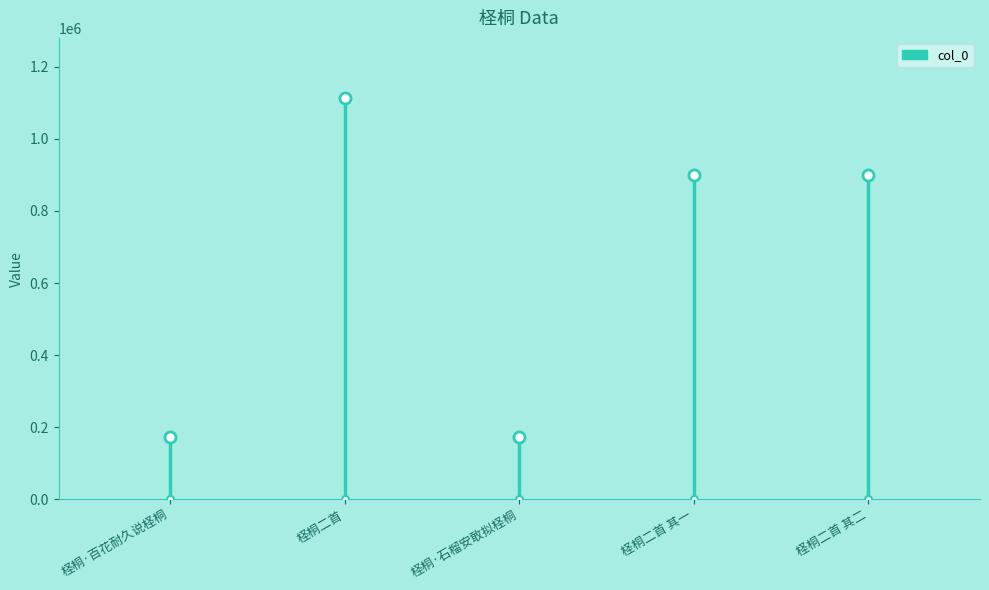

Are the bars horizontal?

No